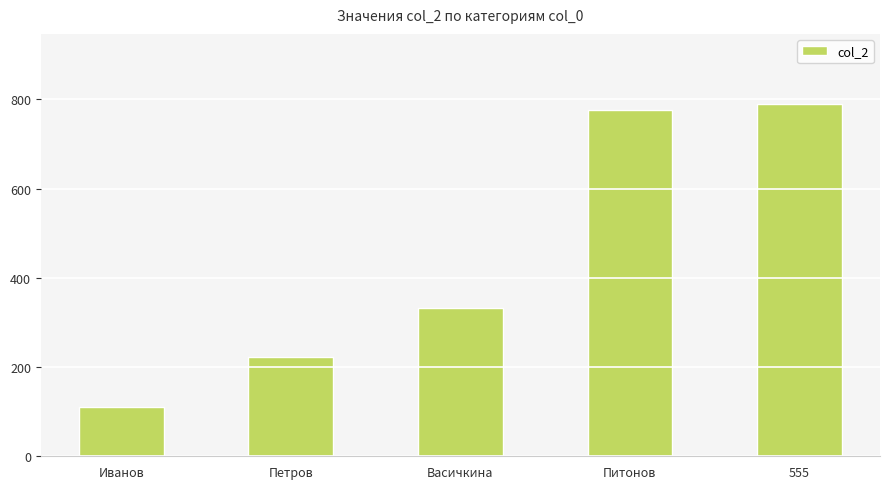

What is the minimum value shown in the chart?

111